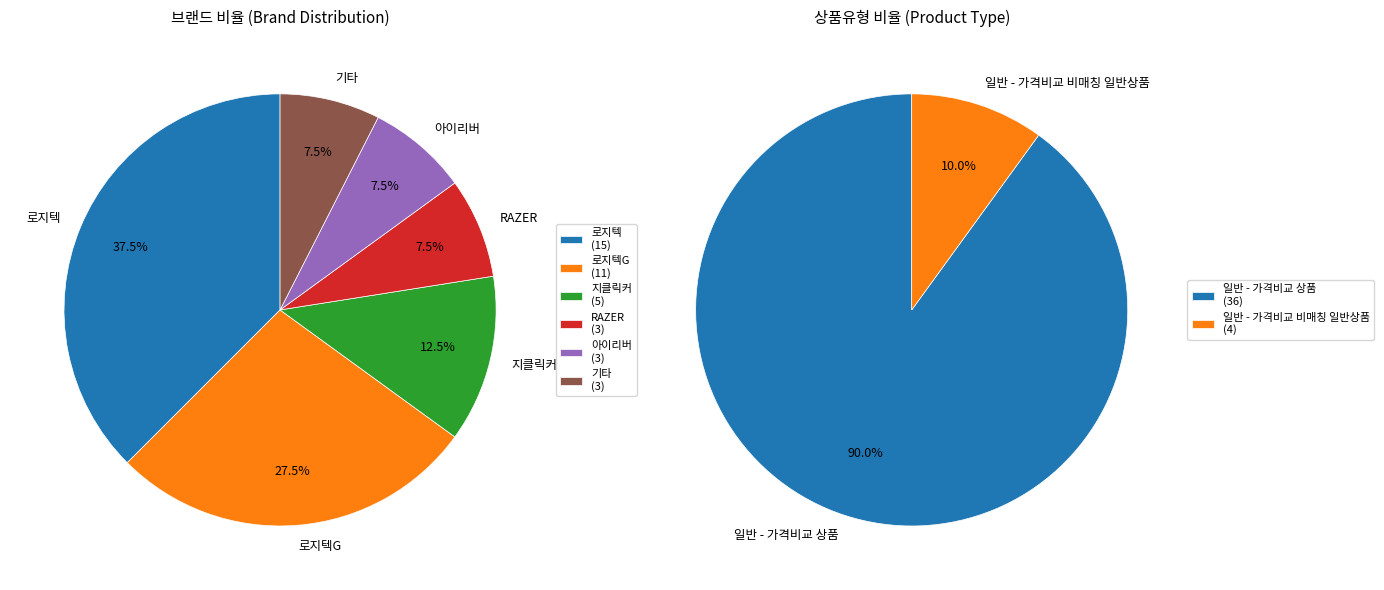

To the nearest percent, what is the combined percentage of 일반 - 가격비교 상품 and 일반 - 가격비교 비매칭 일반상품?

100%